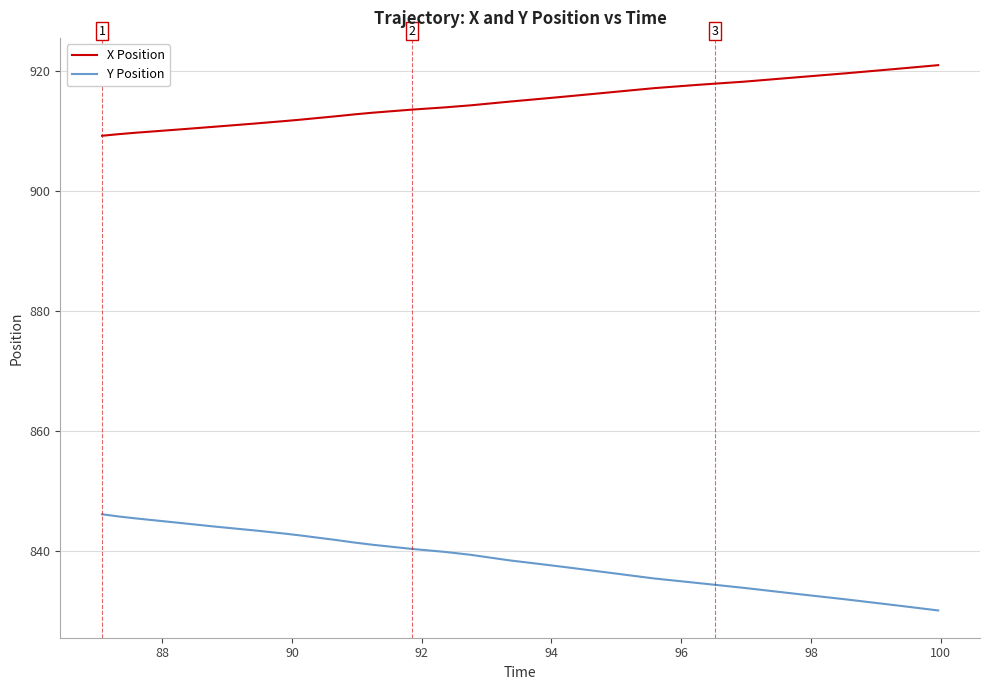

What is the highest value of the Y Position series?

846.2